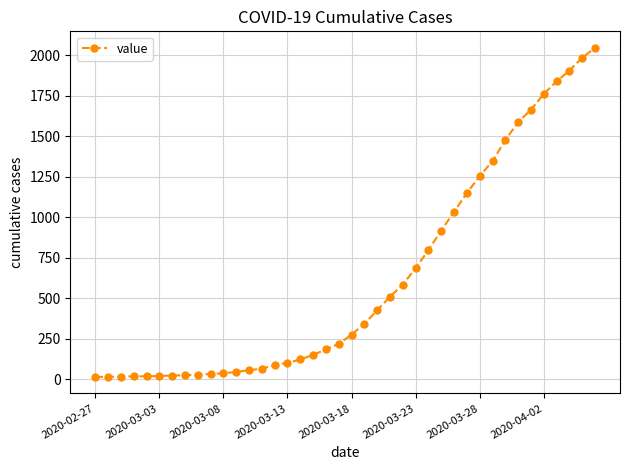

What is the greatest value displayed?

2047